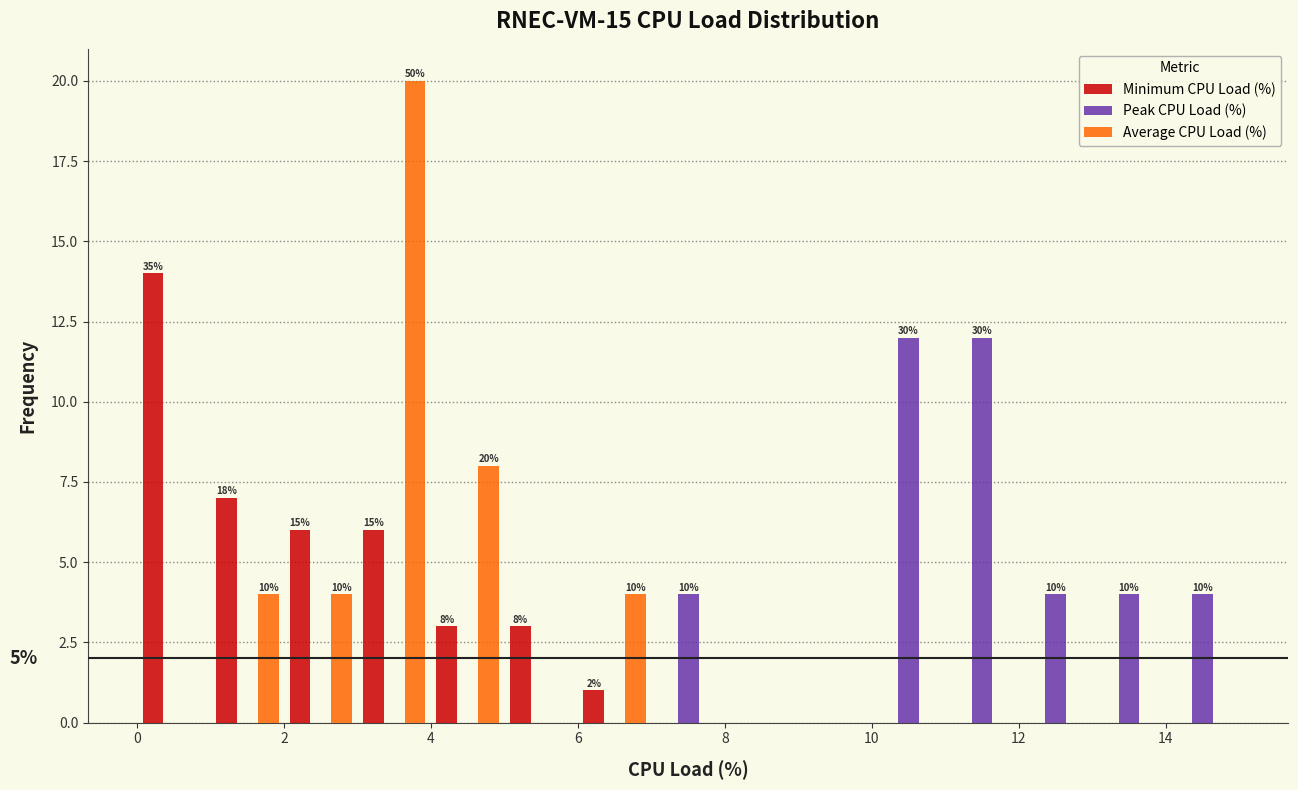

In the Average CPU Load (%) series, which range on the x-axis has the tallest bar?

3 to 4